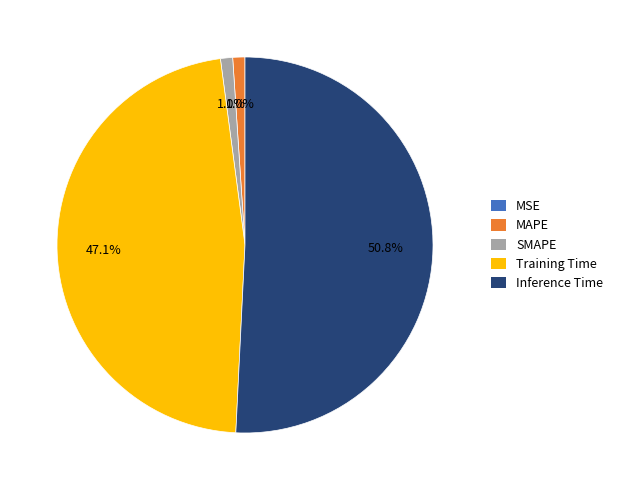

The SMAPE slice represents 1% of the pie. True or false?

True